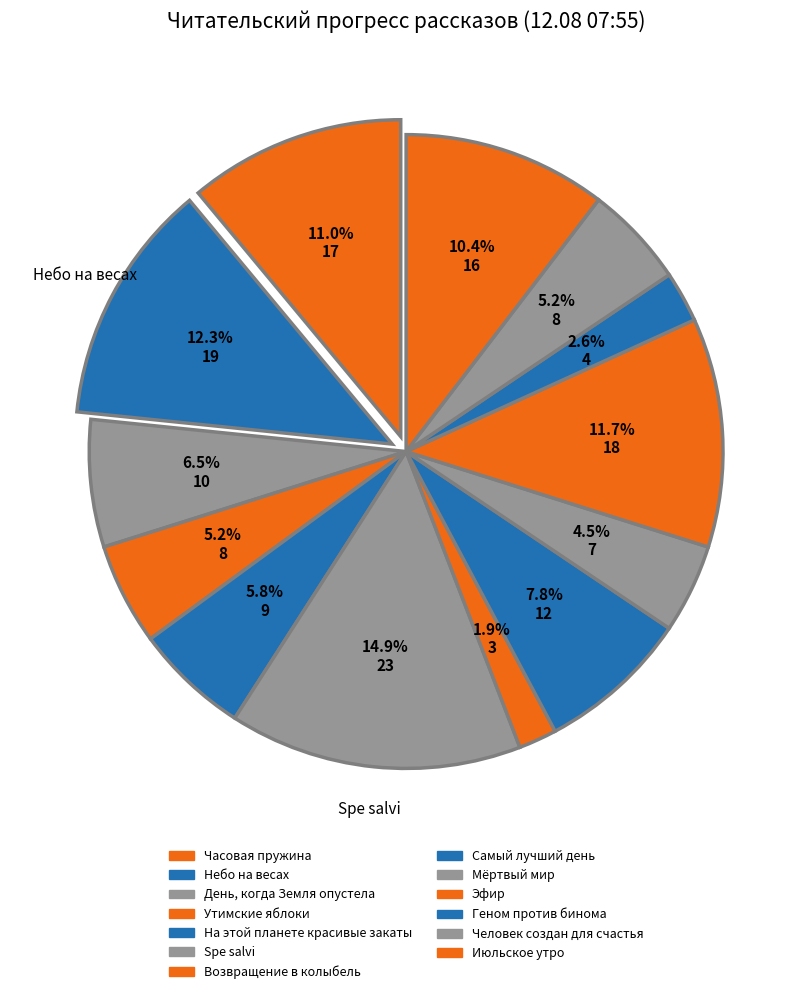

To the nearest percent, what percentage of the pie is Утимские яблоки?

5%